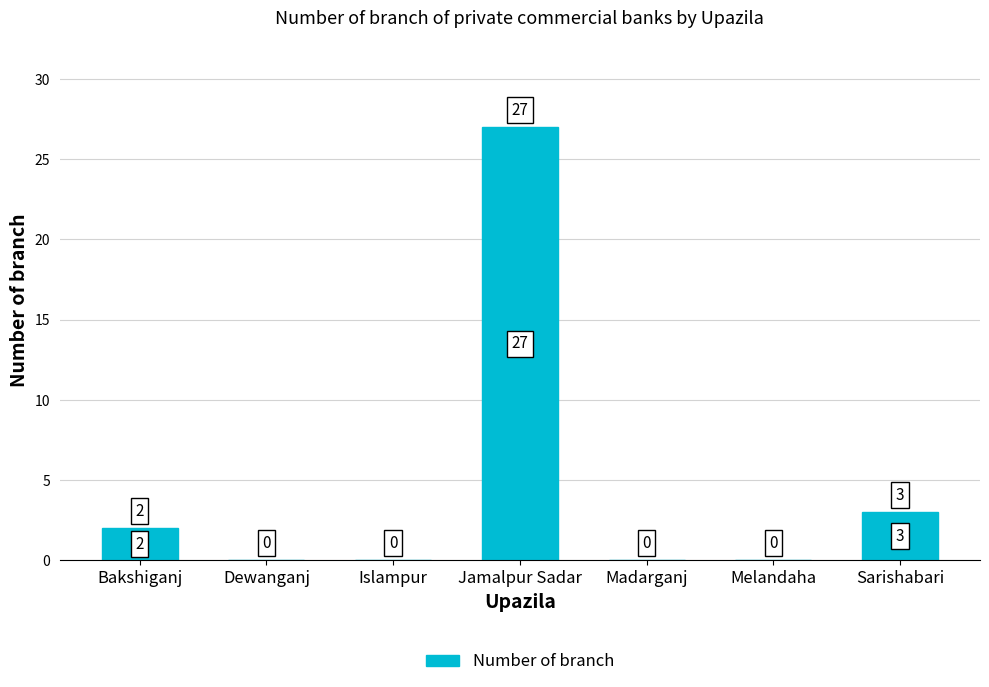

At which label is the value closest to 13?

Sarishabari